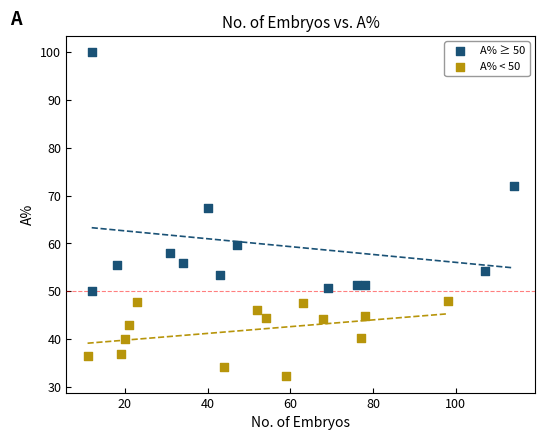

Which series contains the highest Y value?

A% ≥ 50